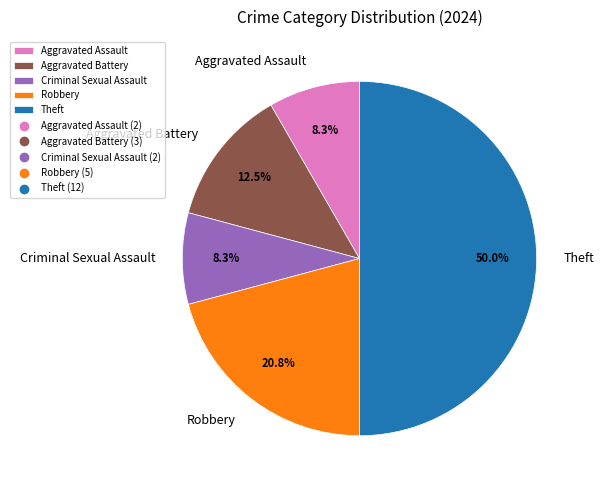

Approximately how many times larger is the value at Theft compared to Criminal Sexual Assault?

6.0